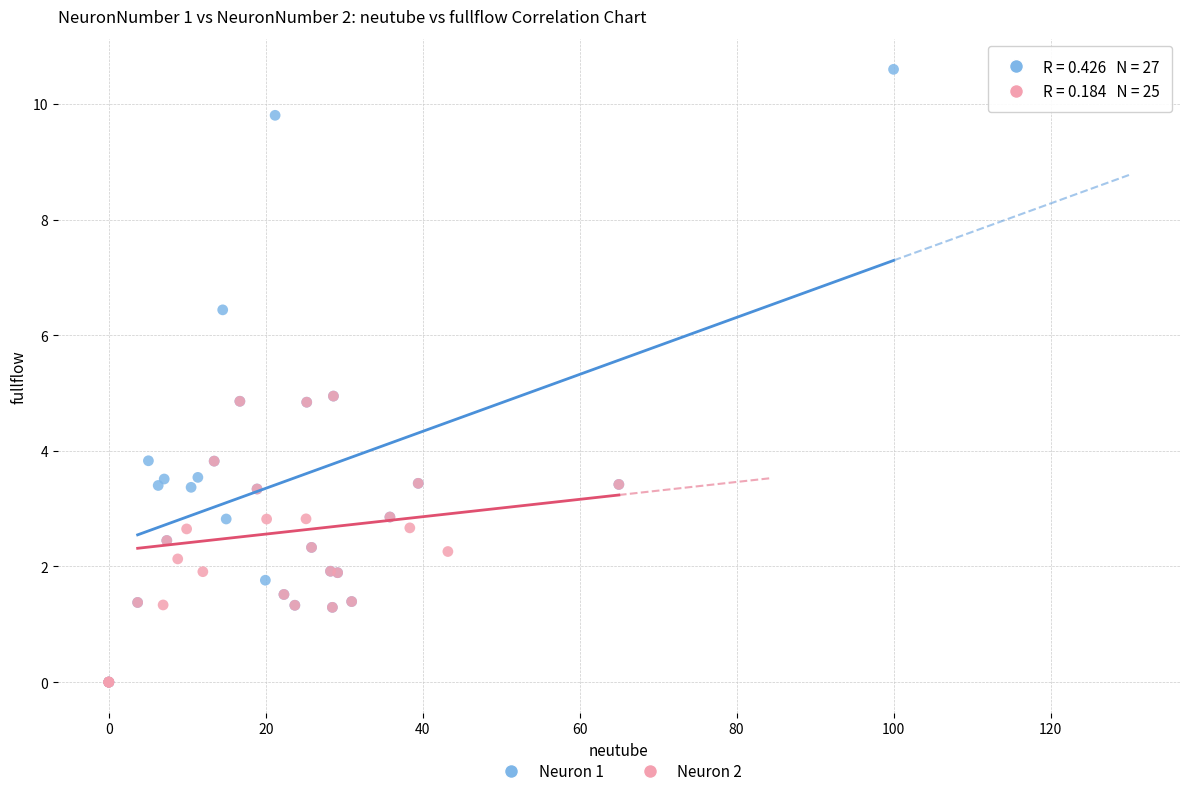

Which series contains the highest Y value?

Neuron 1